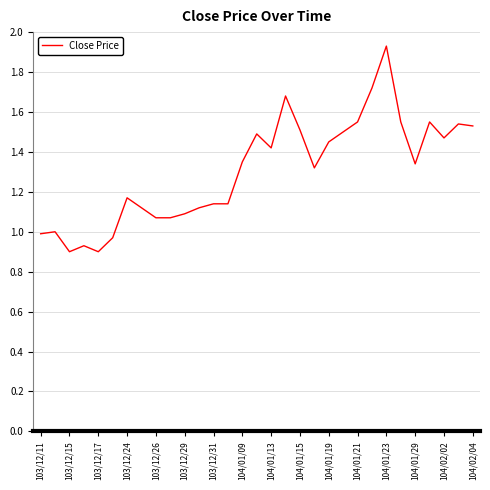

Does the chart have visible grid lines?

Yes